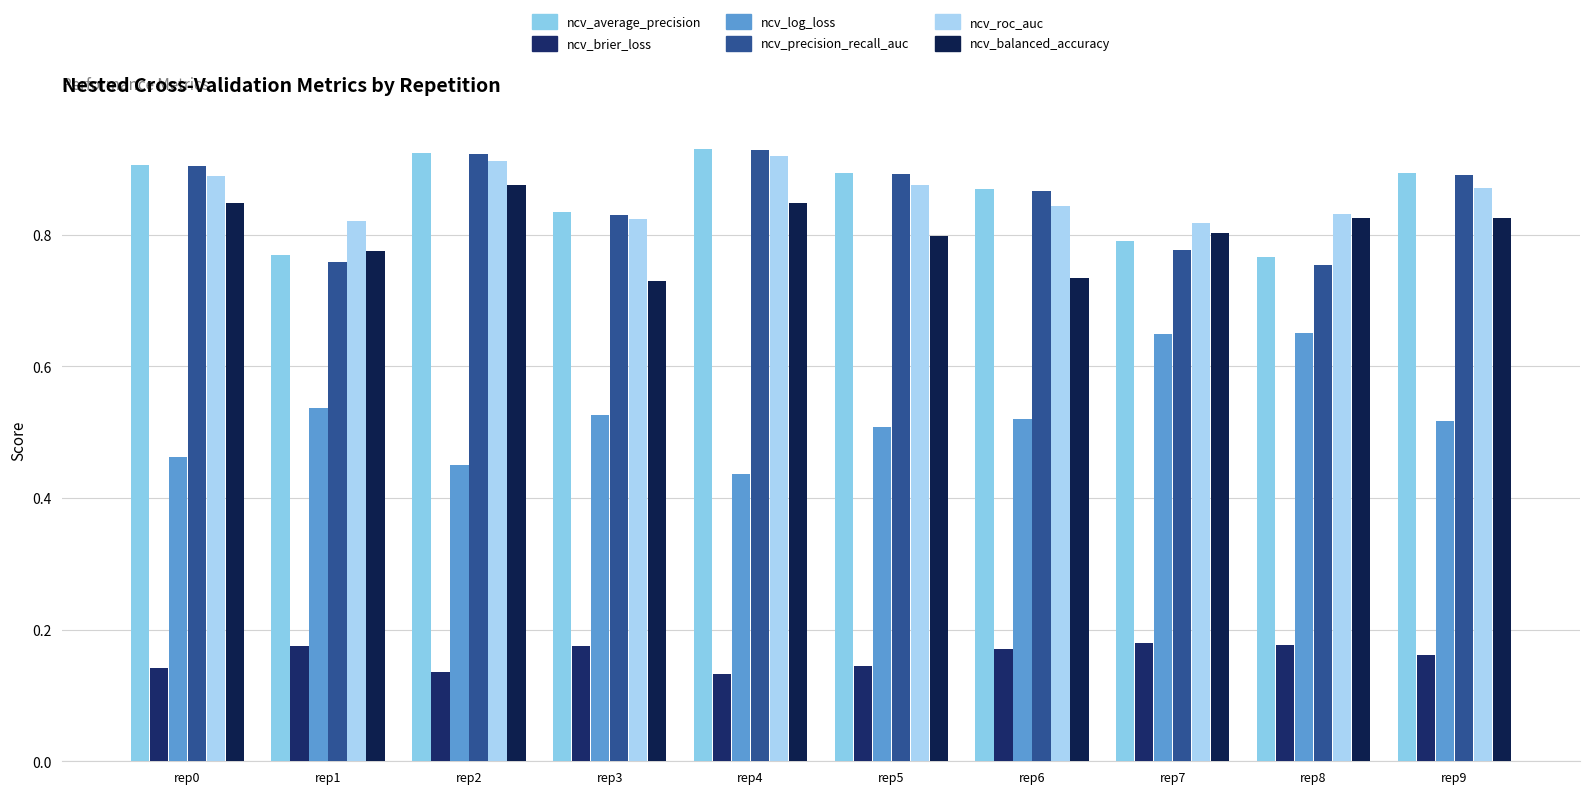

True or false: ncv_log_loss has a value of 0.5 at rep1.

True